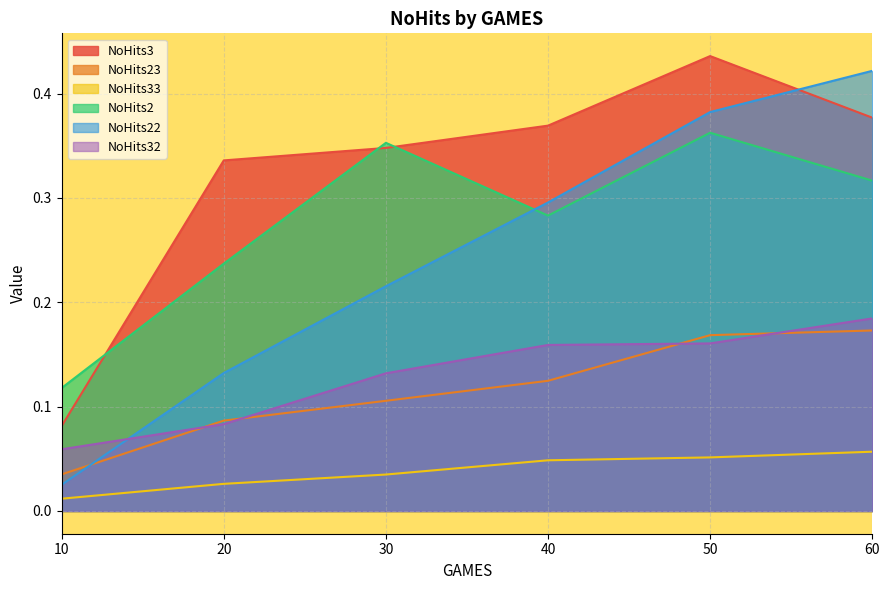

Rank the series by their maximum value, from lowest to highest.

NoHits33, NoHits23, NoHits32, NoHits2, NoHits22, NoHits3